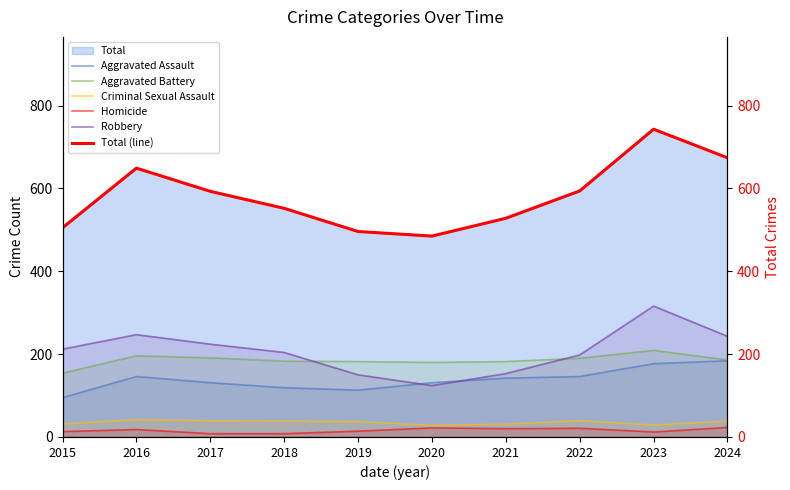

What is the difference between the Robbery values at 2019 and 2016?

97